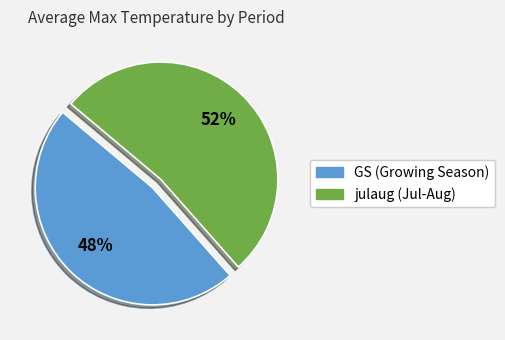

True or false: julaug accounts for 52% of the total.

True